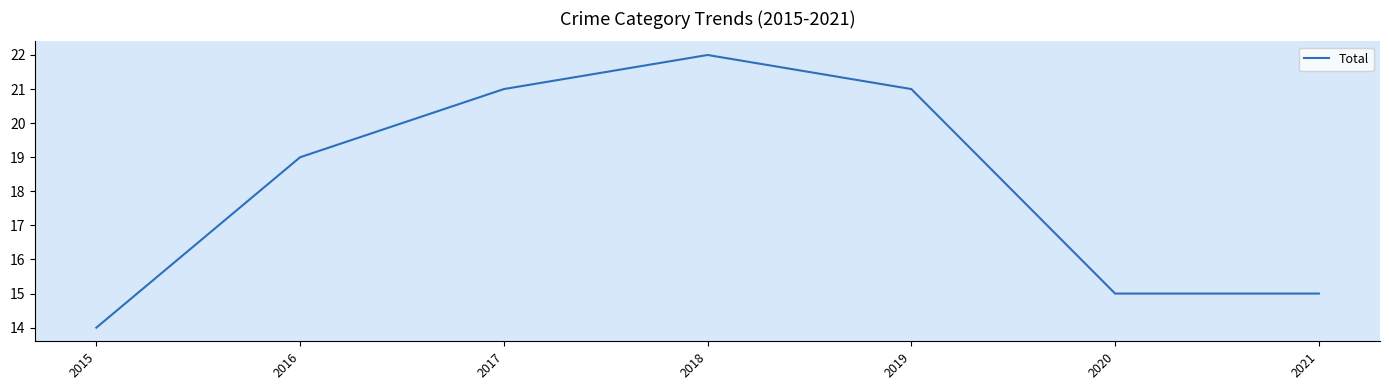

Where is the first local maximum?

2018